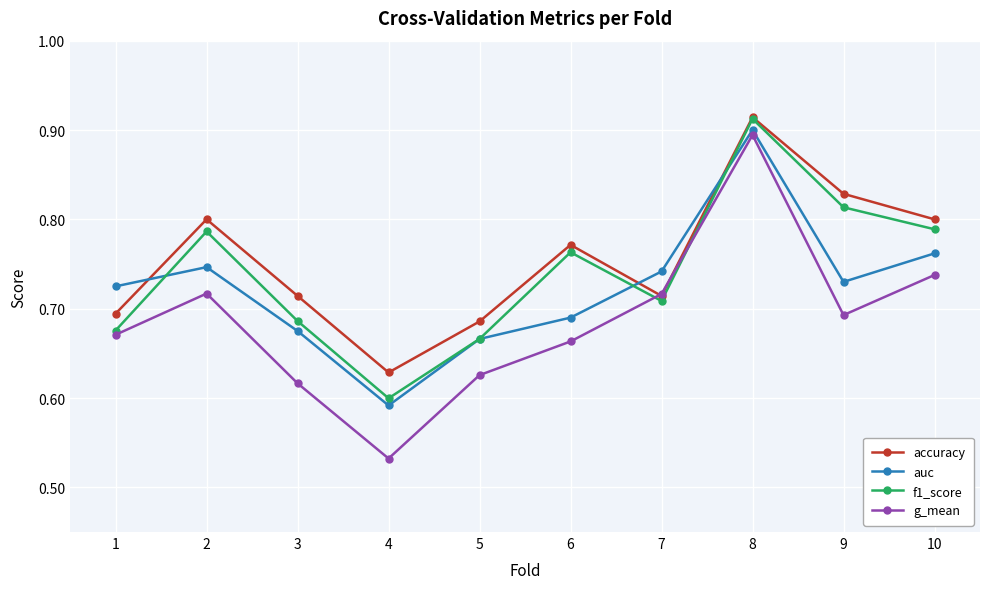

Rank the series by their average value, from highest to lowest.

accuracy, f1_score, auc, g_mean